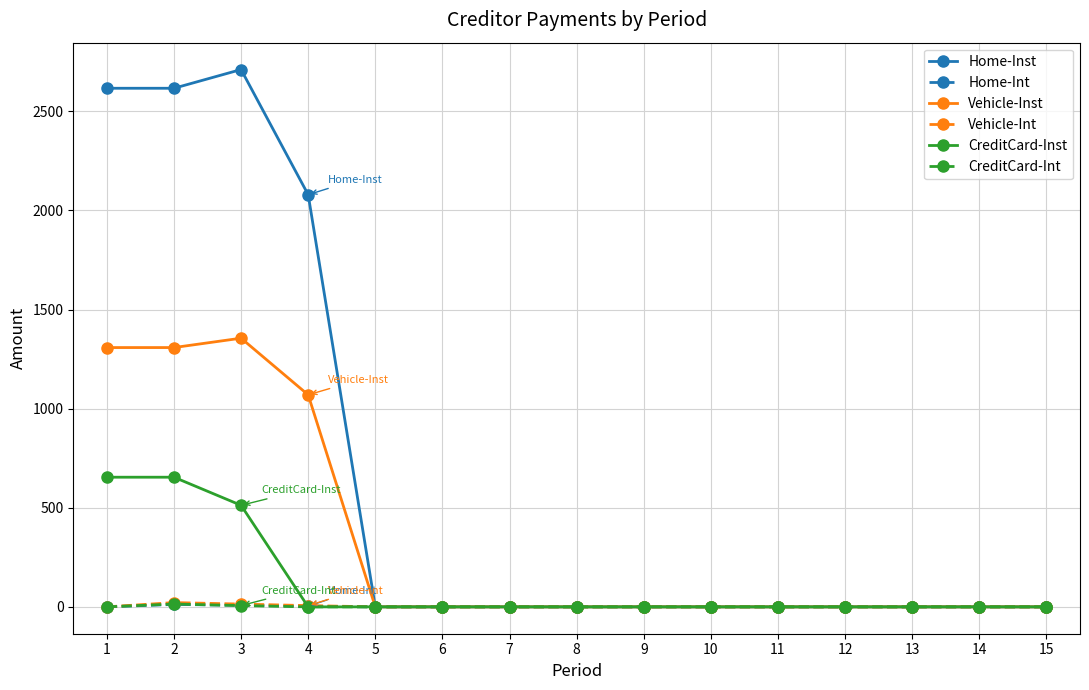

At how many categories does at least one series exceed 530?

4